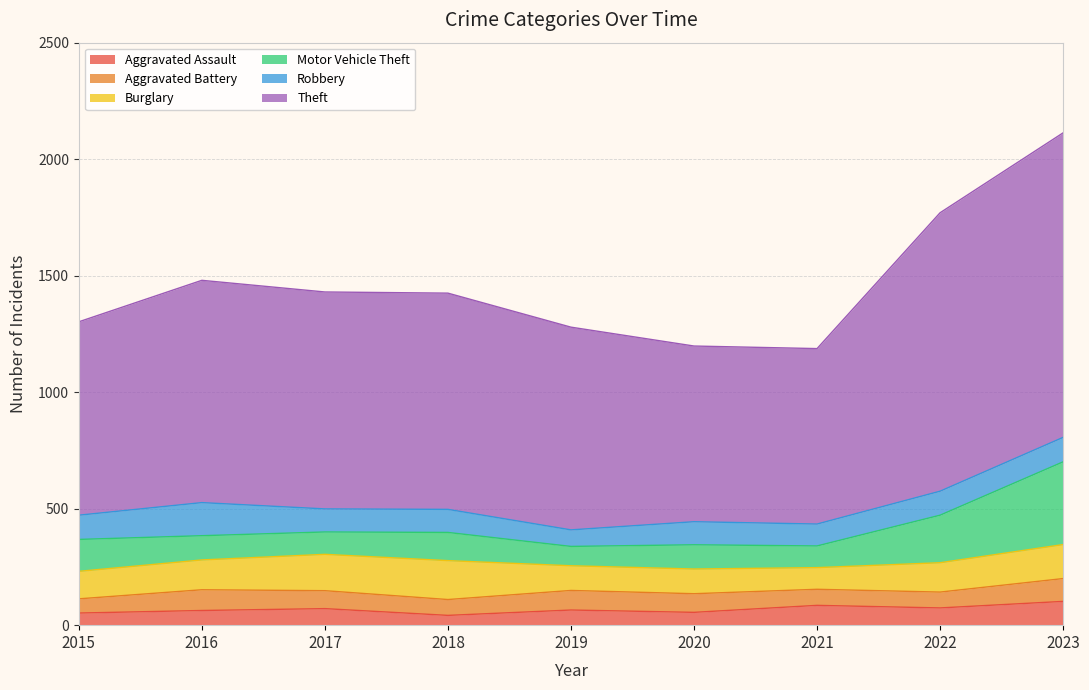

Rank the categories by Motor Vehicle Theft value from highest to lowest.

2023, 2022, 2015, 2018, 2016, 2020, 2017, 2021, 2019